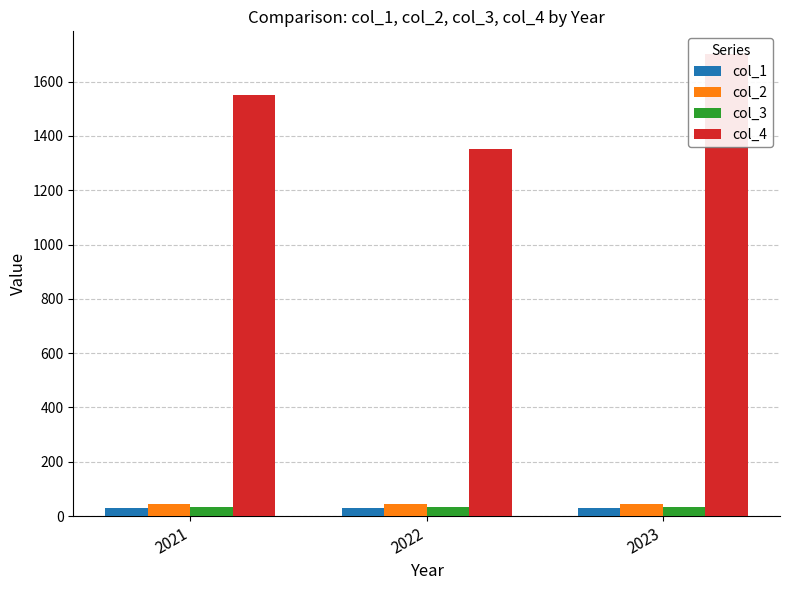

Read the col_1 value at 2021.

30.2